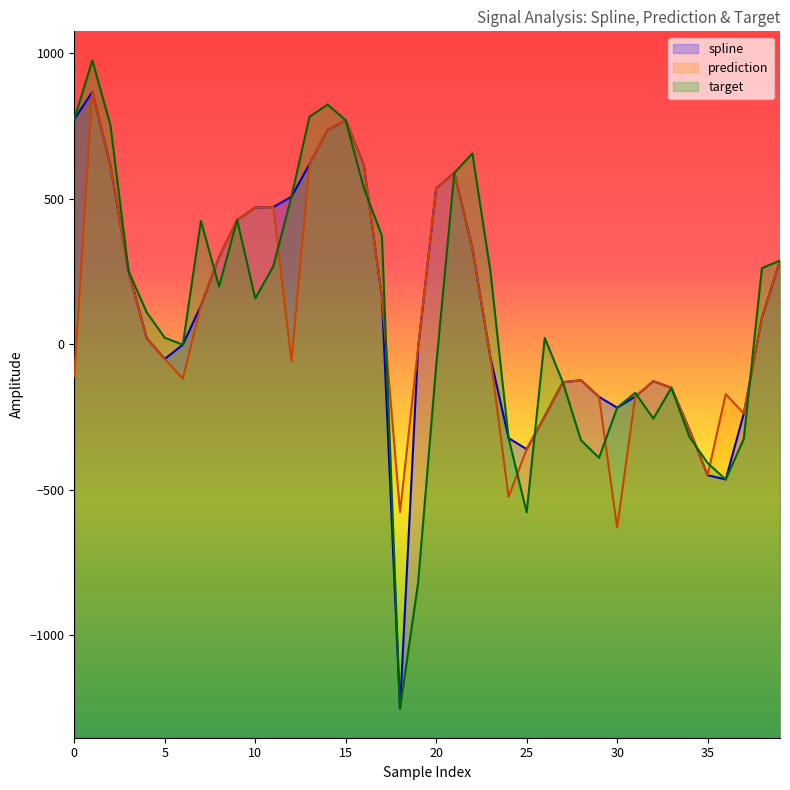

The target series shows 115.9 at 23. True or false?

False